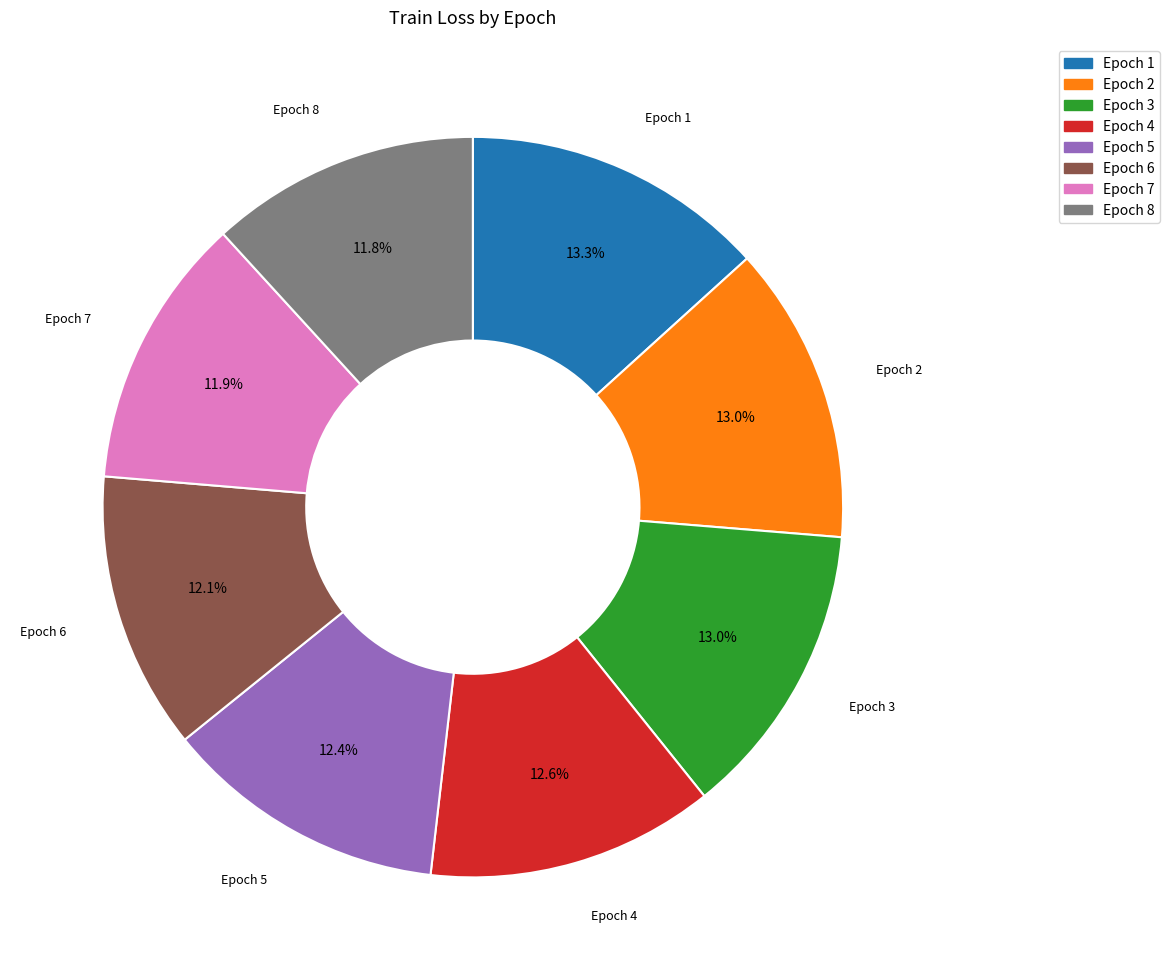

How many segments does this pie chart have?

8